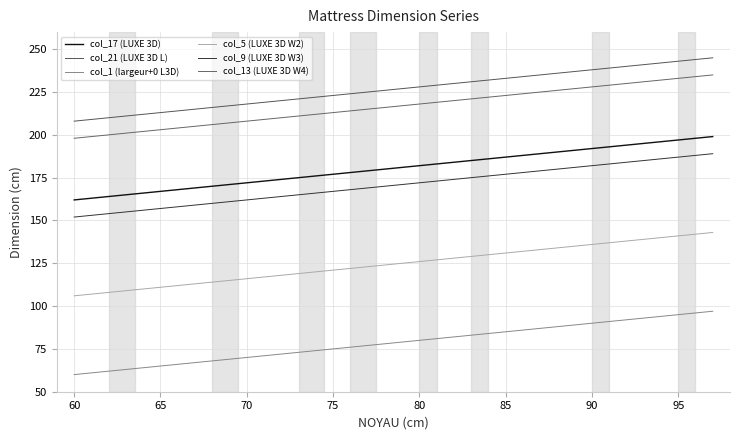

Does the chart have visible grid lines?

Yes